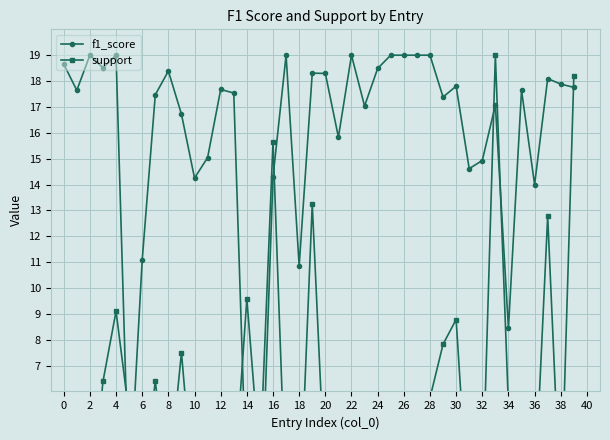

What is the difference between the second highest and second lowest values in the f1_score series?

17.2